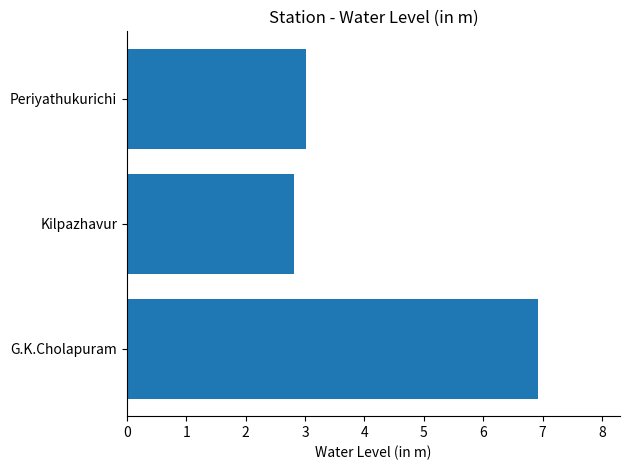

Rank the categories by value from lowest to highest.

Kilpazhavur, Periyathukurichi, G.K.Cholapuram